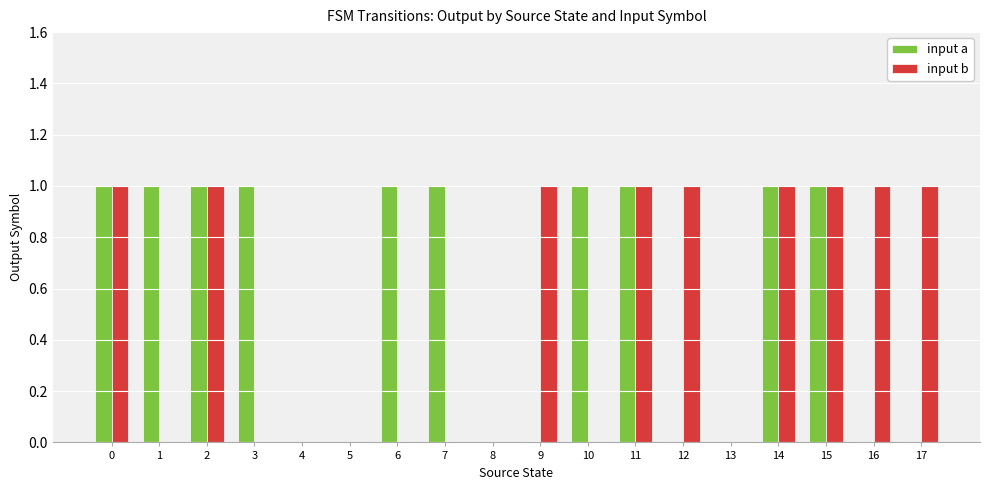

True or false: input a has a value of 0 at 13.

True